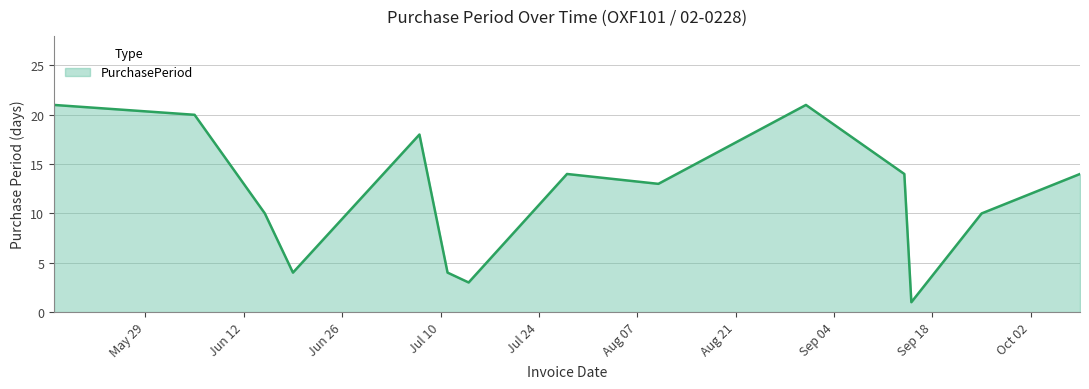

How many lines are shown in the chart?

1